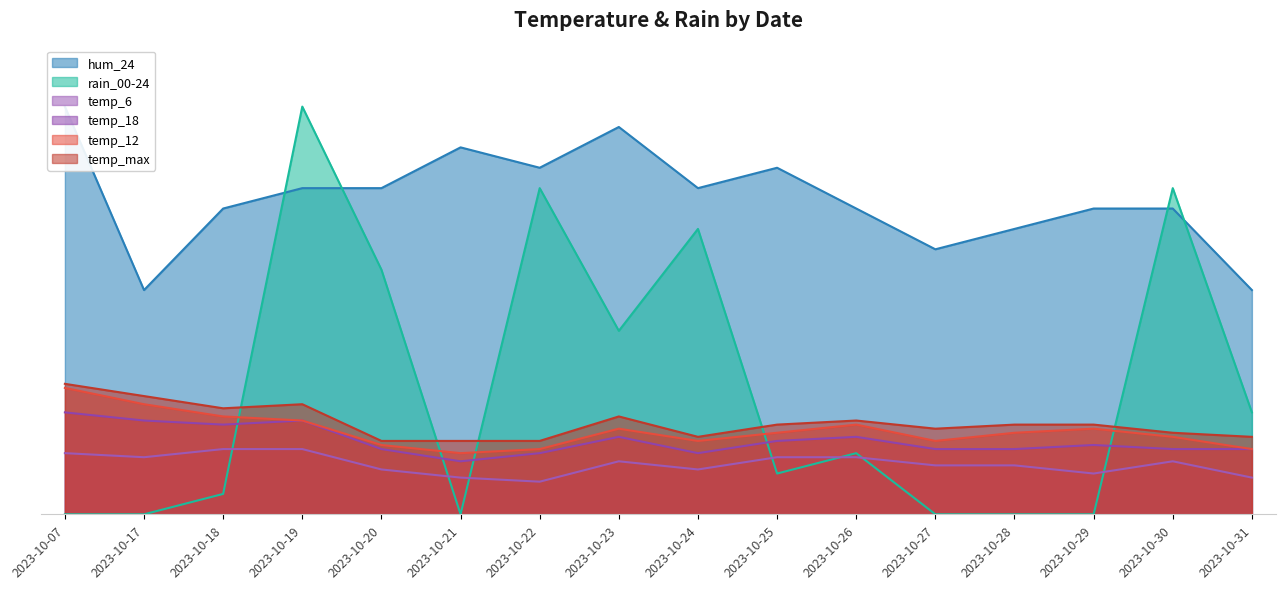

Reading left to right, what are all the values shown in this chart?

temp_max: 2023-10-07=32	2023-10-17=29	2023-10-18=26	2023-10-19=27	2023-10-20=18	2023-10-21=18	2023-10-22=18	2023-10-23=24	2023-10-24=19	2023-10-25=22	2023-10-26=23	2023-10-27=21	2023-10-28=22	2023-10-29=22	2023-10-30=20	2023-10-31=19
temp_12: 2023-10-07=31	2023-10-17=27	2023-10-18=24	2023-10-19=23	2023-10-20=17	2023-10-21=15	2023-10-22=16	2023-10-23=21	2023-10-24=18	2023-10-25=20	2023-10-26=22	2023-10-27=18	2023-10-28=20	2023-10-29=21	2023-10-30=19	2023-10-31=16
temp_18: 2023-10-07=25	2023-10-17=23	2023-10-18=22	2023-10-19=23	2023-10-20=16	2023-10-21=13	2023-10-22=15	2023-10-23=19	2023-10-24=15	2023-10-25=18	2023-10-26=19	2023-10-27=16	2023-10-28=16	2023-10-29=17	2023-10-30=16	2023-10-31=16
temp_6: 2023-10-07=15	2023-10-17=14	2023-10-18=16	2023-10-19=16	2023-10-20=11	2023-10-21=9	2023-10-22=8	2023-10-23=13	2023-10-24=11	2023-10-25=14	2023-10-26=14	2023-10-27=12	2023-10-28=12	2023-10-29=10	2023-10-30=13	2023-10-31=9
hum_24: 2023-10-07=100	2023-10-17=55	2023-10-18=75	2023-10-19=80	2023-10-20=80	2023-10-21=90	2023-10-22=85	2023-10-23=95	2023-10-24=80	2023-10-25=85	2023-10-26=75	2023-10-27=65	2023-10-28=70	2023-10-29=75	2023-10-30=75	2023-10-31=55
rain_00-24: 2023-10-07=0	2023-10-17=0	2023-10-18=5	2023-10-19=100	2023-10-20=60	2023-10-21=0	2023-10-22=80	2023-10-23=45	2023-10-24=70	2023-10-25=10	2023-10-26=15	2023-10-27=0	2023-10-28=0	2023-10-29=0	2023-10-30=80	2023-10-31=25